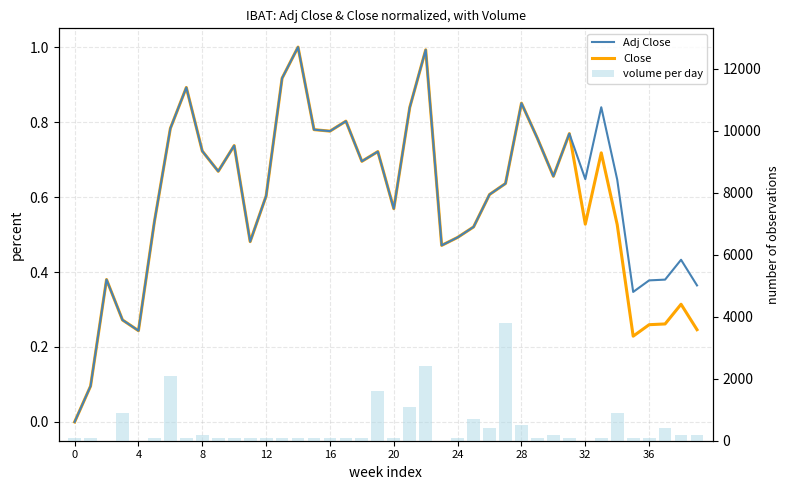

Count the number of categories in the chart.

40